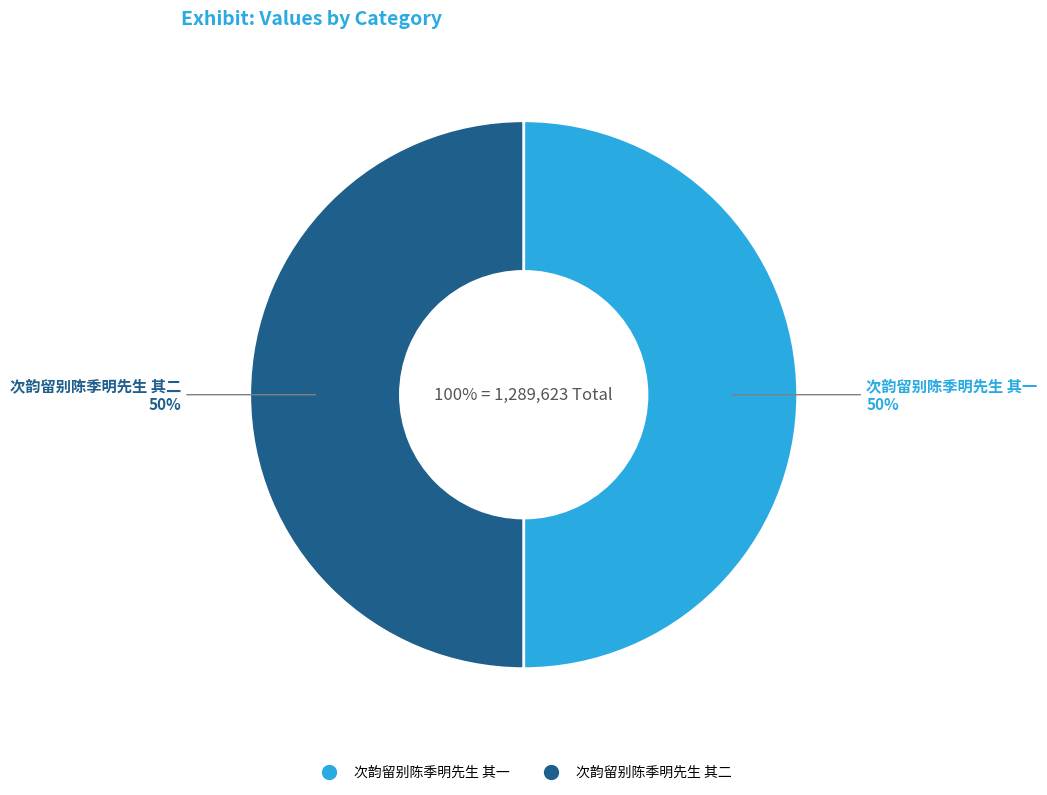

Which category accounts for the majority?

次韵留别陈季明先生 其二